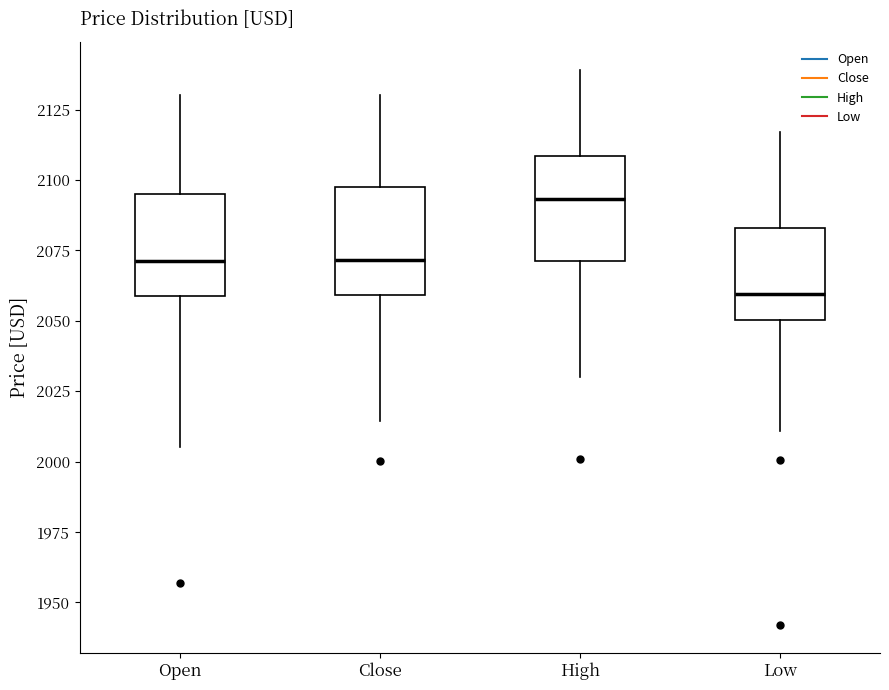

Where does the lower whisker of the box for Low end on the y-axis? The values are not printed on the chart, so give them approximately, as read against the axis.

2010